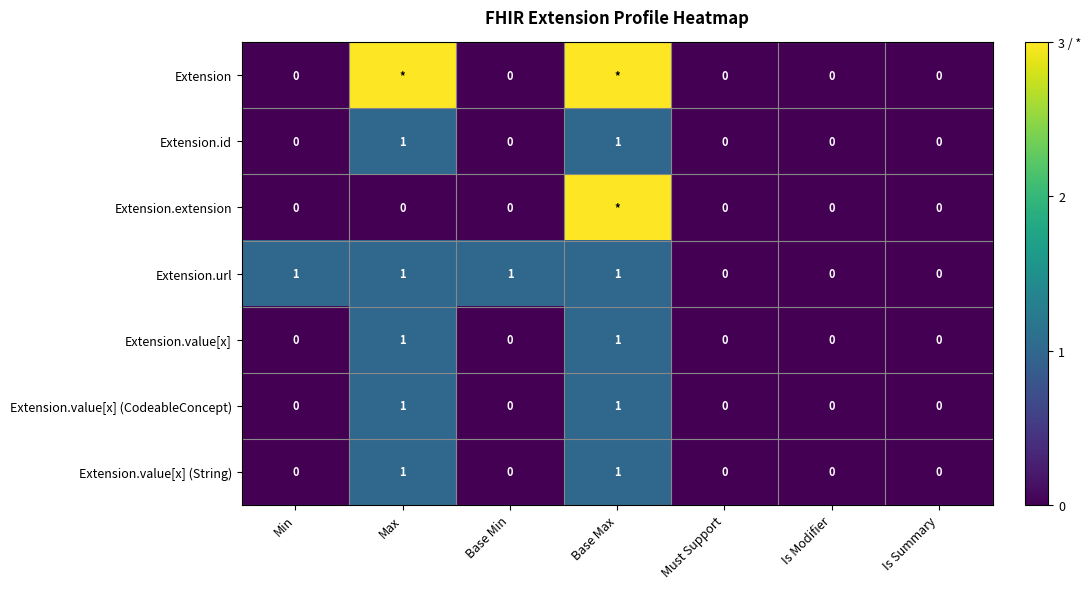

Is it true that Extension.value[x] equals 0 at Min?

True